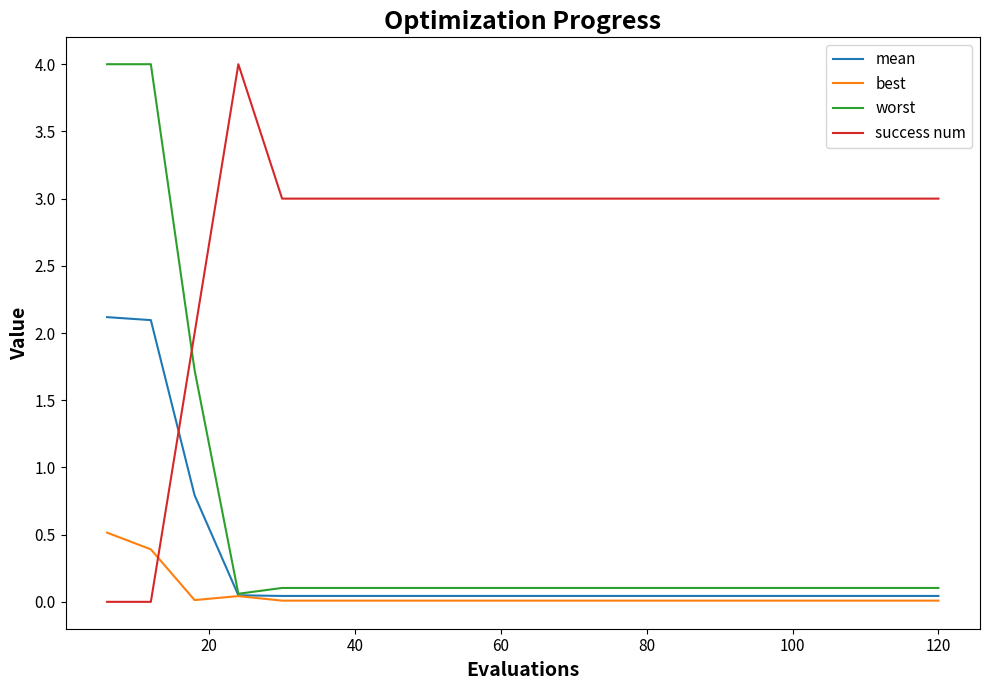

How many lines are shown in the chart?

4